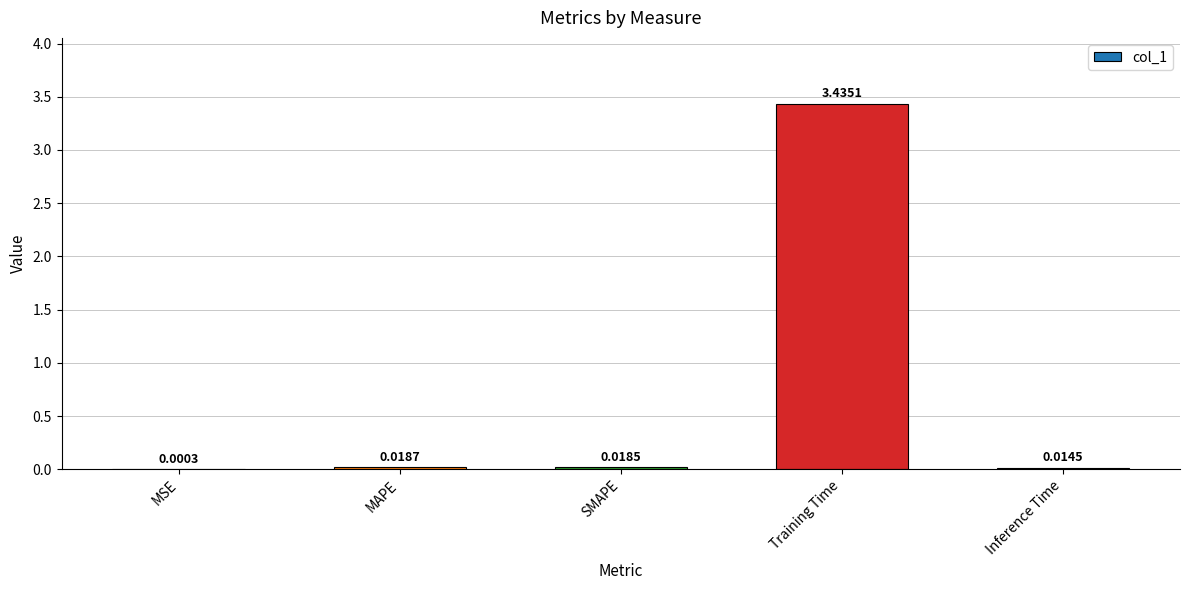

At which category does the chart reach its peak across all series?

Training Time